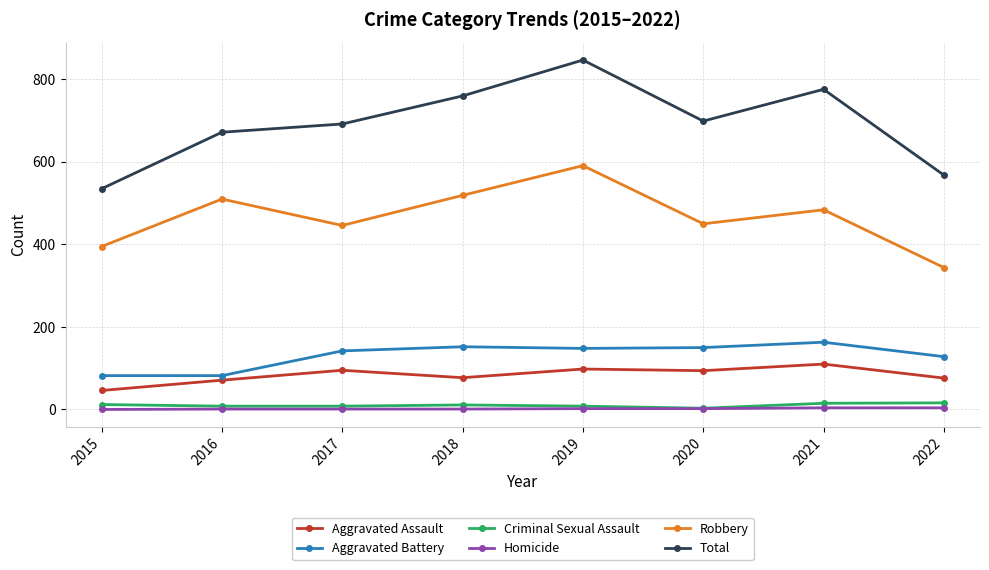

Which series has the largest total across all categories?

Total